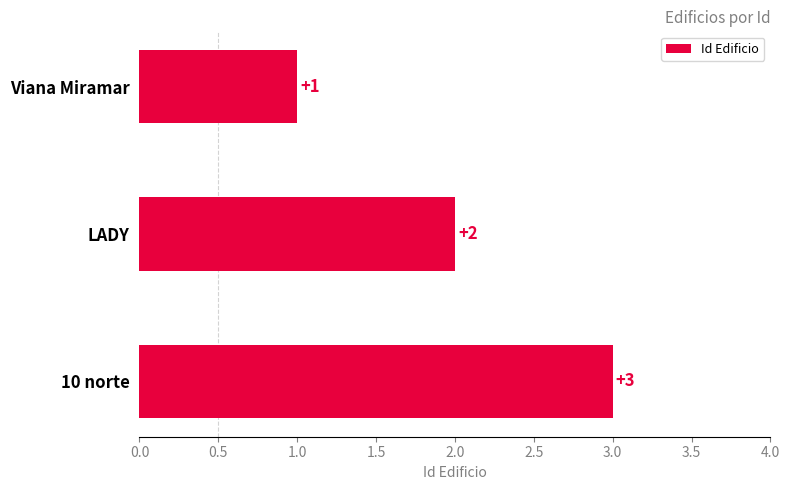

The value at Viana Miramar is 1. True or false?

True